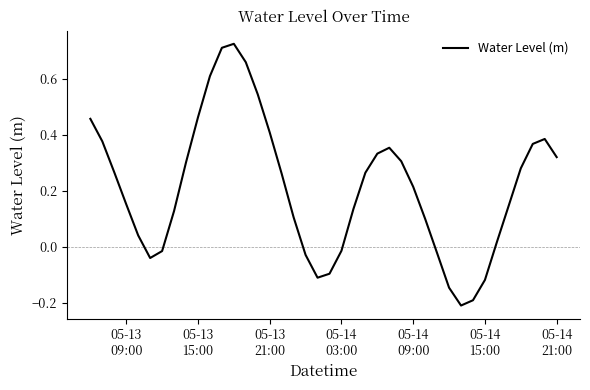

What is the sum of all values?

8.4